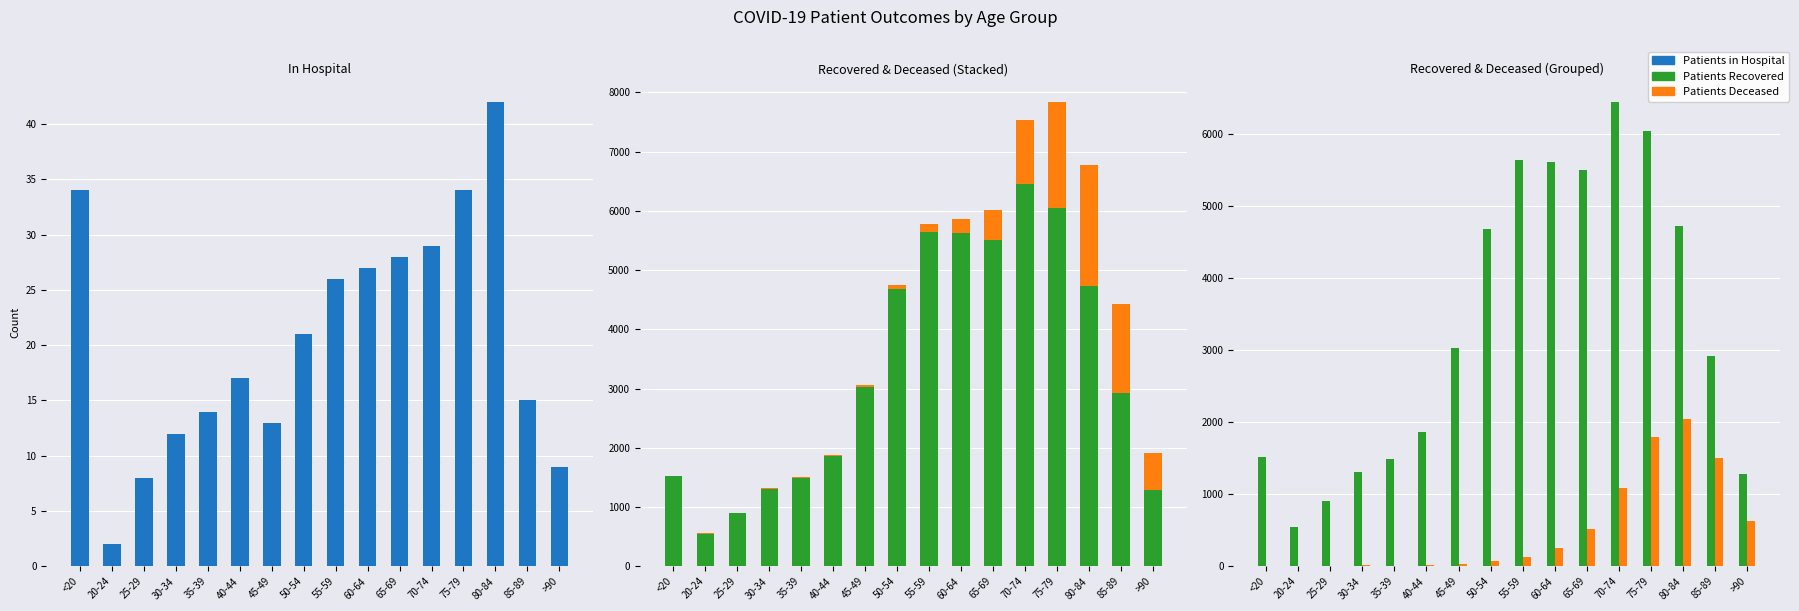

Which series has the largest range (max minus min)?

patients_recovered